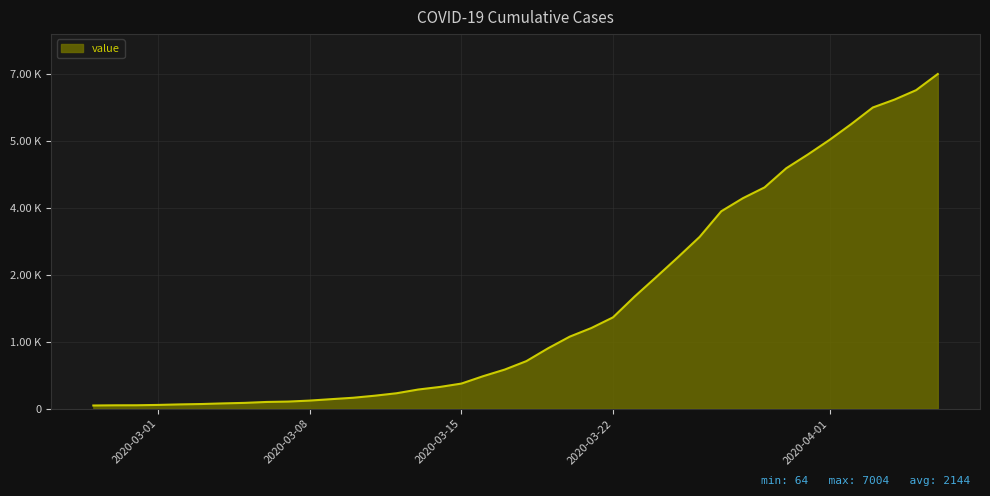

Does the chart display data point markers on the line(s)?

No